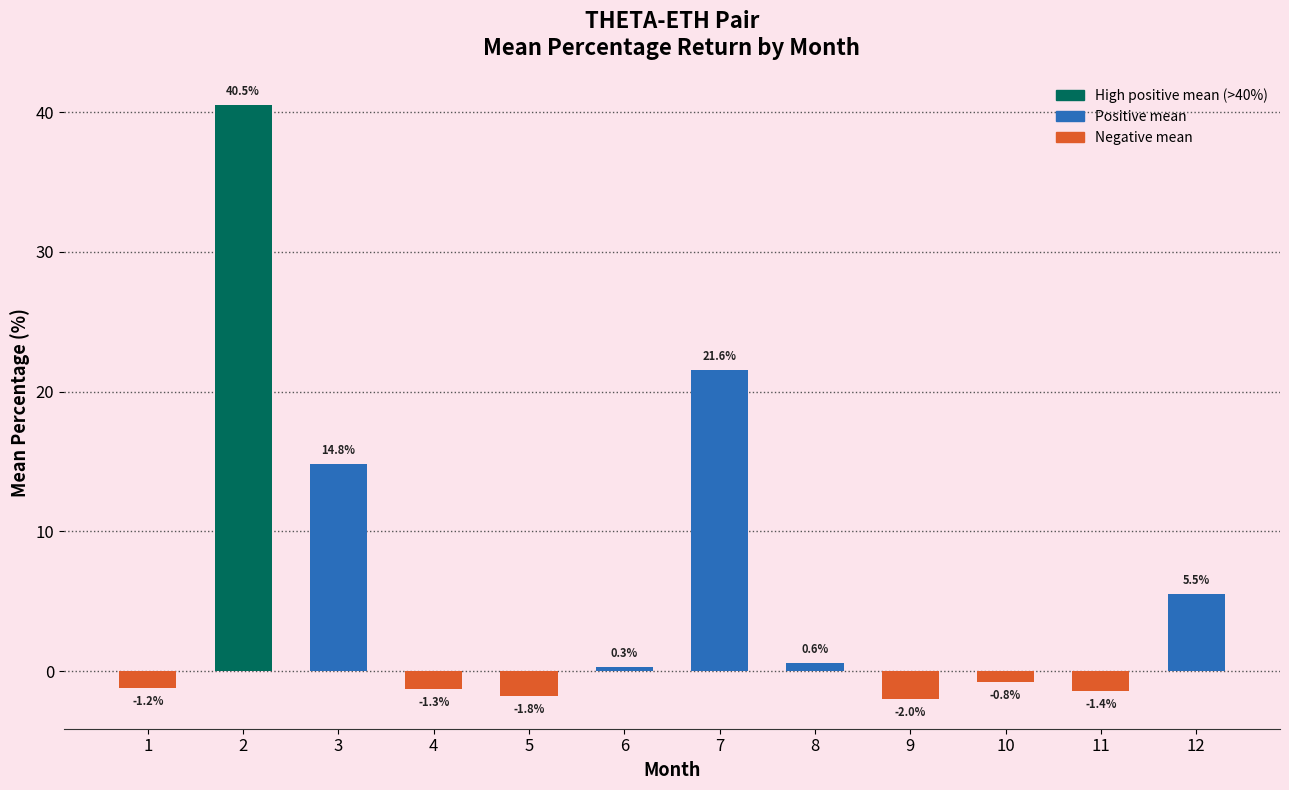

What is the difference between the maximum and minimum values?

42.5